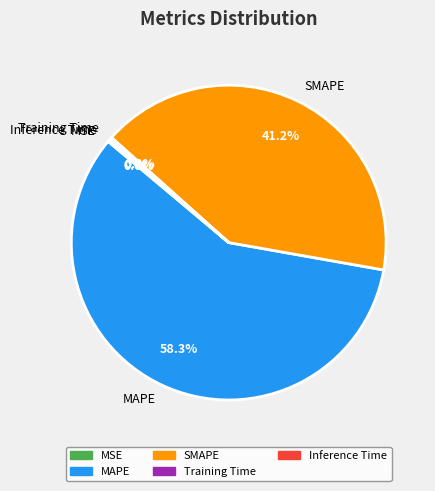

Which slice represents more than half of the pie?

MAPE